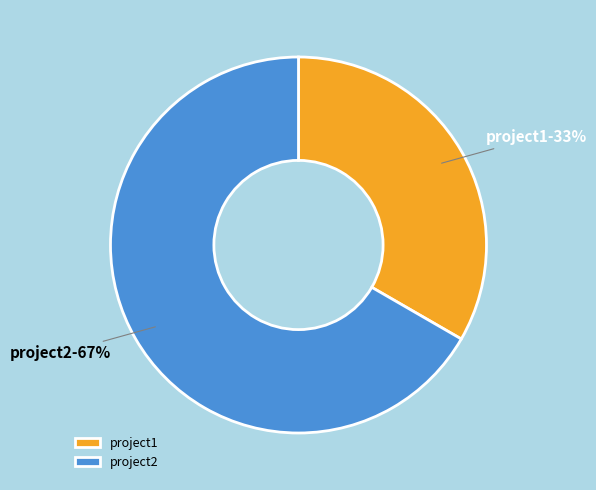

How many slices are in this pie chart?

2